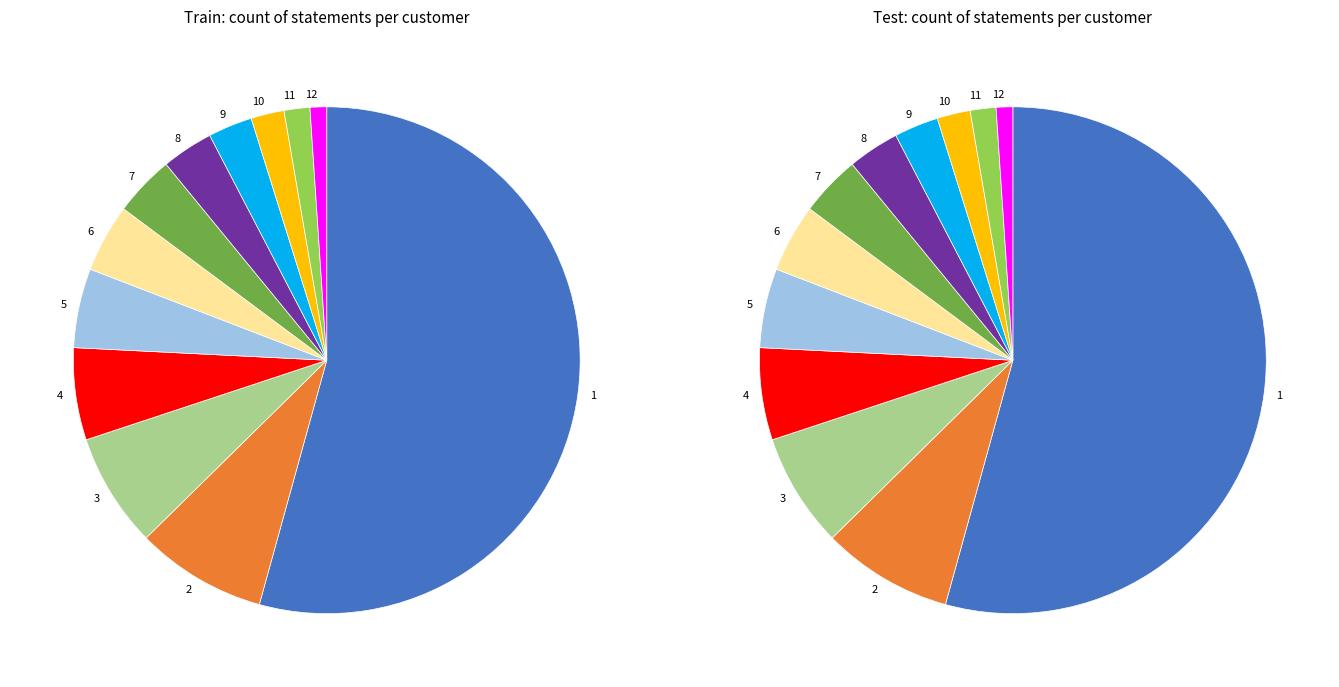

Is it true that 8 is 3% of the pie?

True